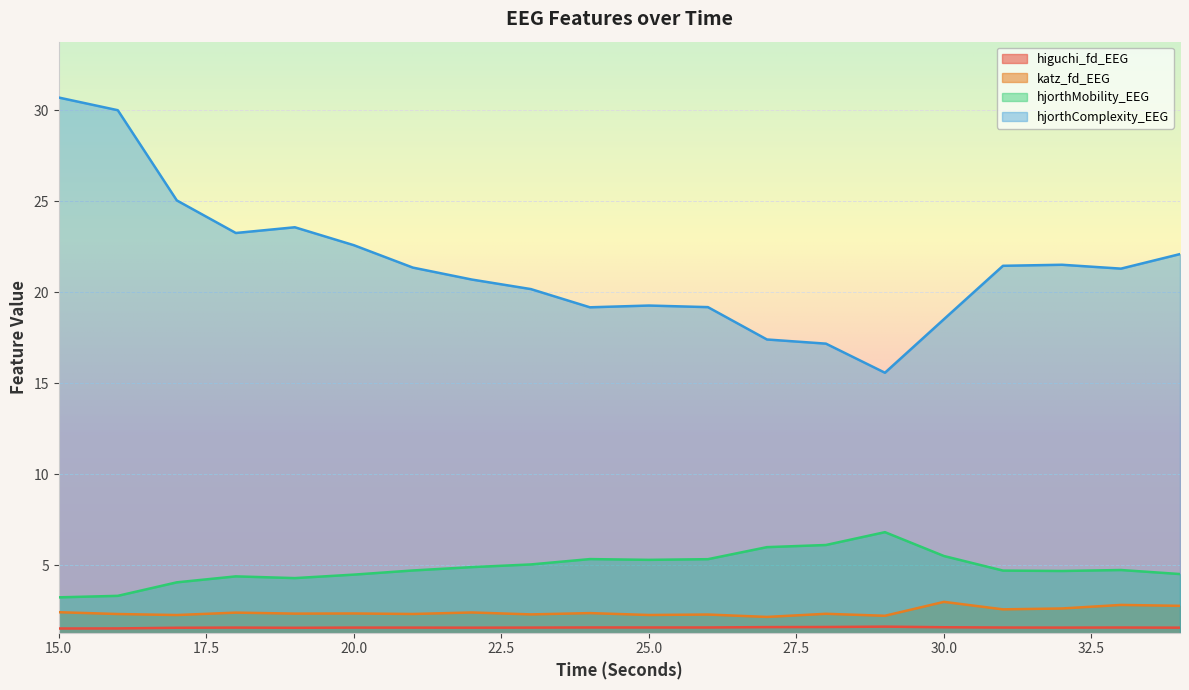

True or false: hjorthMobility_EEG and higuchi_fd_EEG intersect in this chart.

False